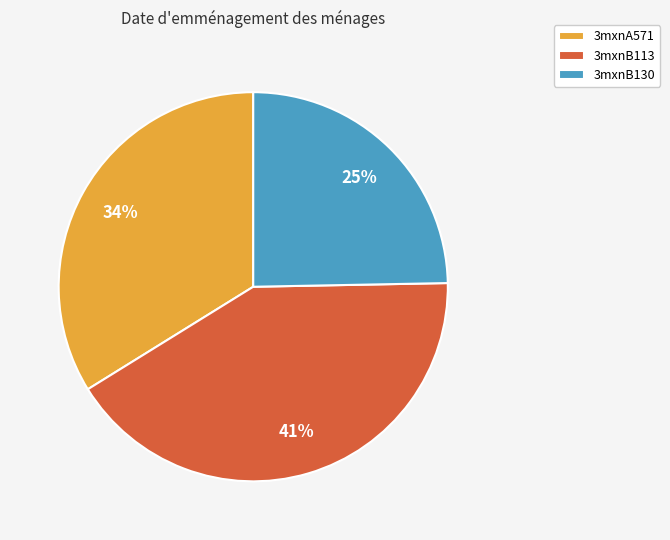

To the nearest percent, what is the combined percentage of 3mxnB113 and 3mxnA571?

75%